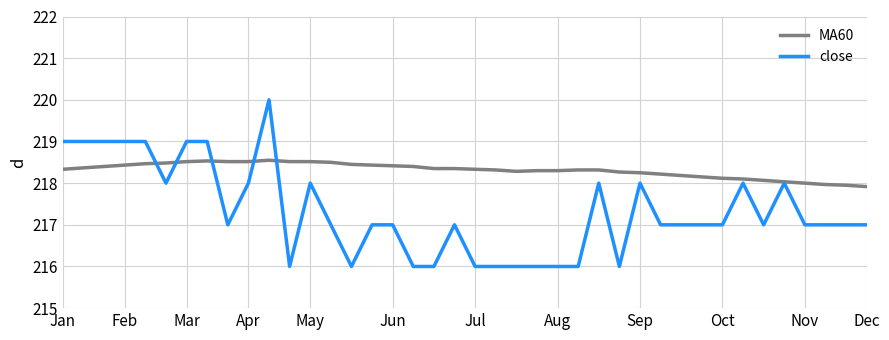

Which series has the largest total across all categories?

MA60